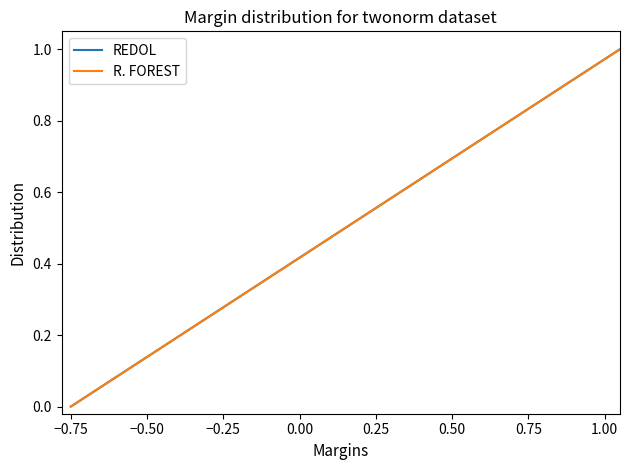

Is this an area chart (filled region under the line)?

No